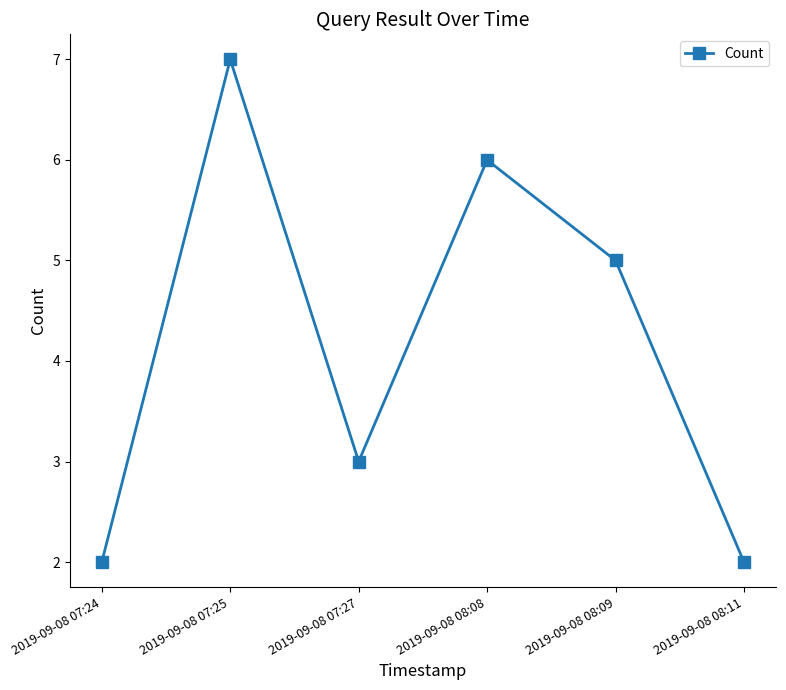

What is the sum of all values?

25